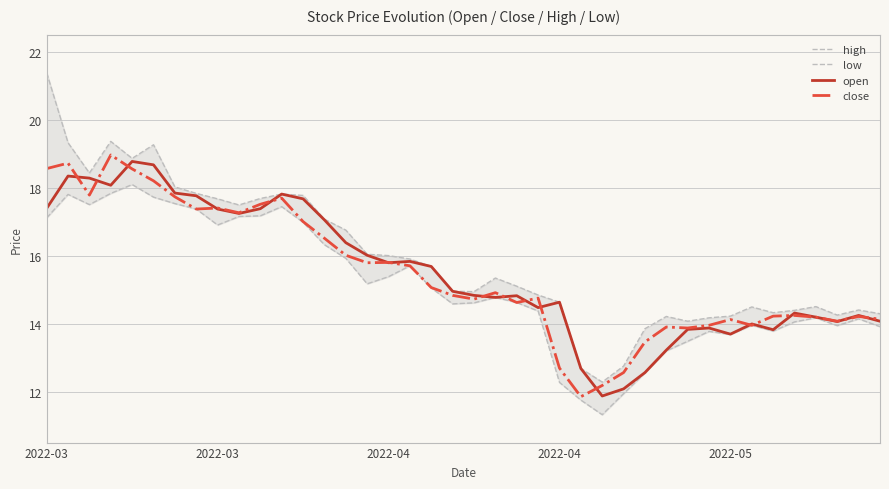

How many values in the open series exceed 14?

30